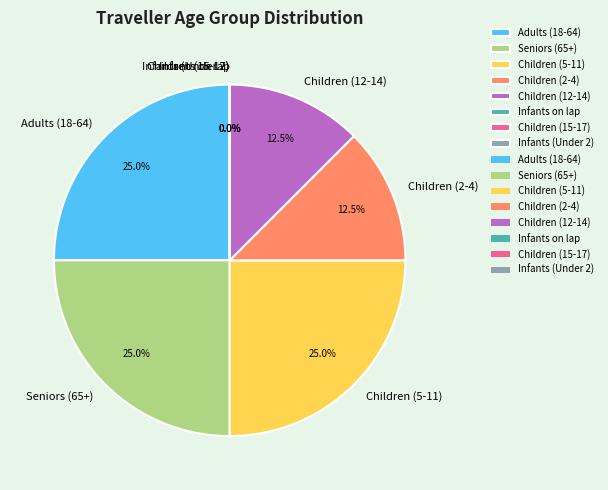

What is the change in value from Seniors (65+) to Children (12-14)?

-1